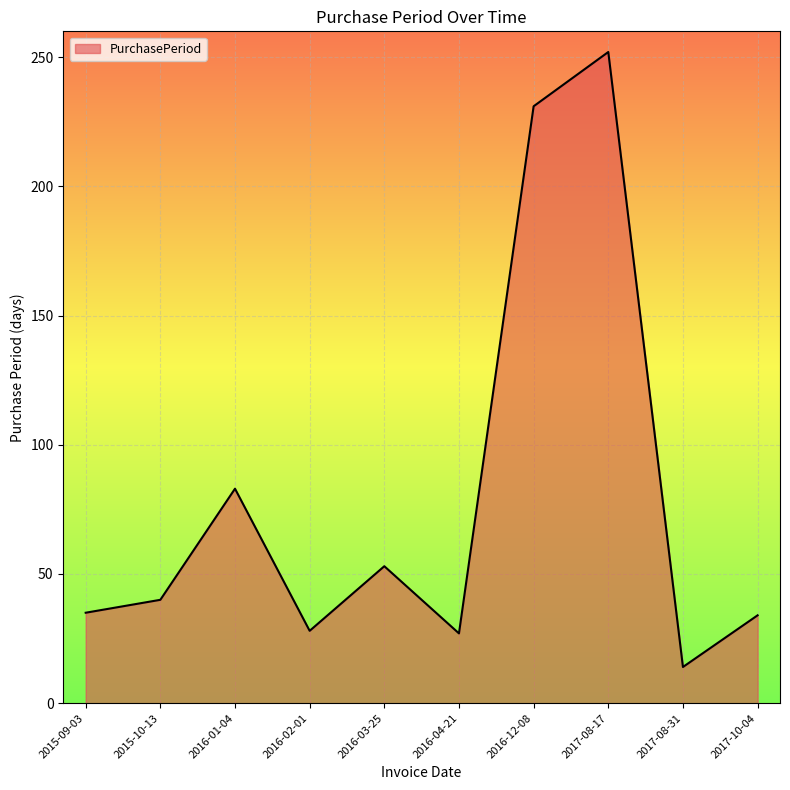

Where is the data nearest to the value 133?

2016-01-04